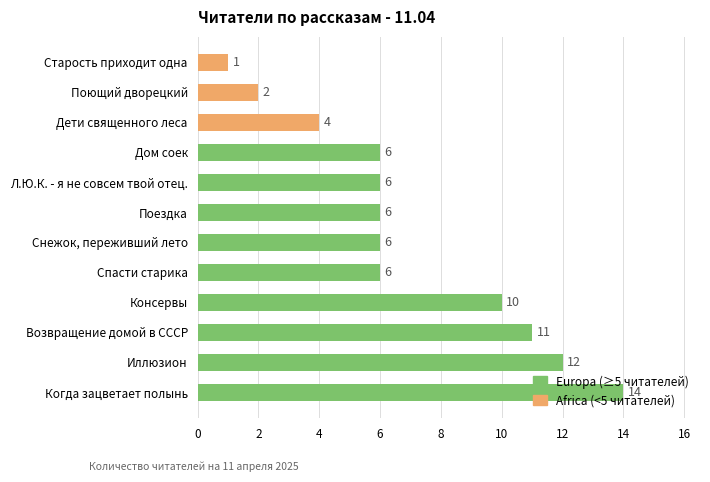

Which has a higher value, Дети священного леса or Поющий дворецкий?

Дети священного леса